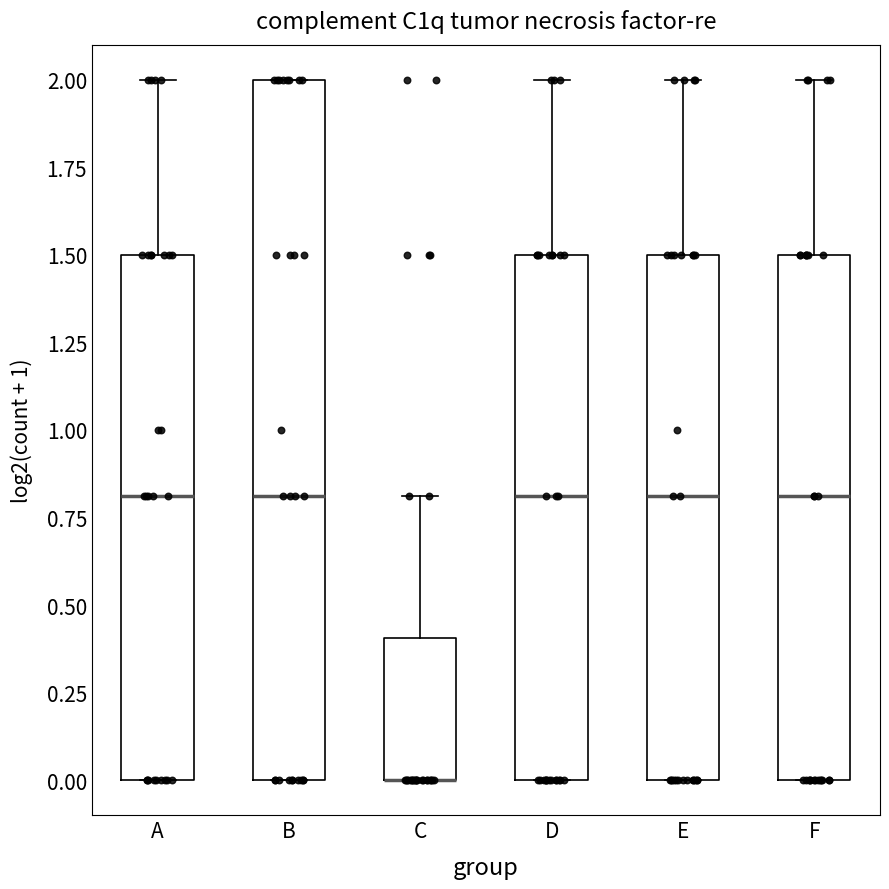

Reading left to right, transcribe this box plot: for each box, give where its median line is, the range the box spans, and where its two whiskers end, as read against the y-axis. The values are not printed on the chart, so give them approximately, as read against the axis.

A: median 0.8, box 0.0 to 1.5, whiskers 0.0 to 2.0
B: median 0.8, box 0.0 to 2.0, whiskers 0.0 to 2.0
C: median 0.0 (drawn on the box's lower edge), box 0.0 to 0.4, whiskers 0.0 to 0.8
D: median 0.8, box 0.0 to 1.5, whiskers 0.0 to 2.0
E: median 0.8, box 0.0 to 1.5, whiskers 0.0 to 2.0
F: median 0.8, box 0.0 to 1.5, whiskers 0.0 to 2.0